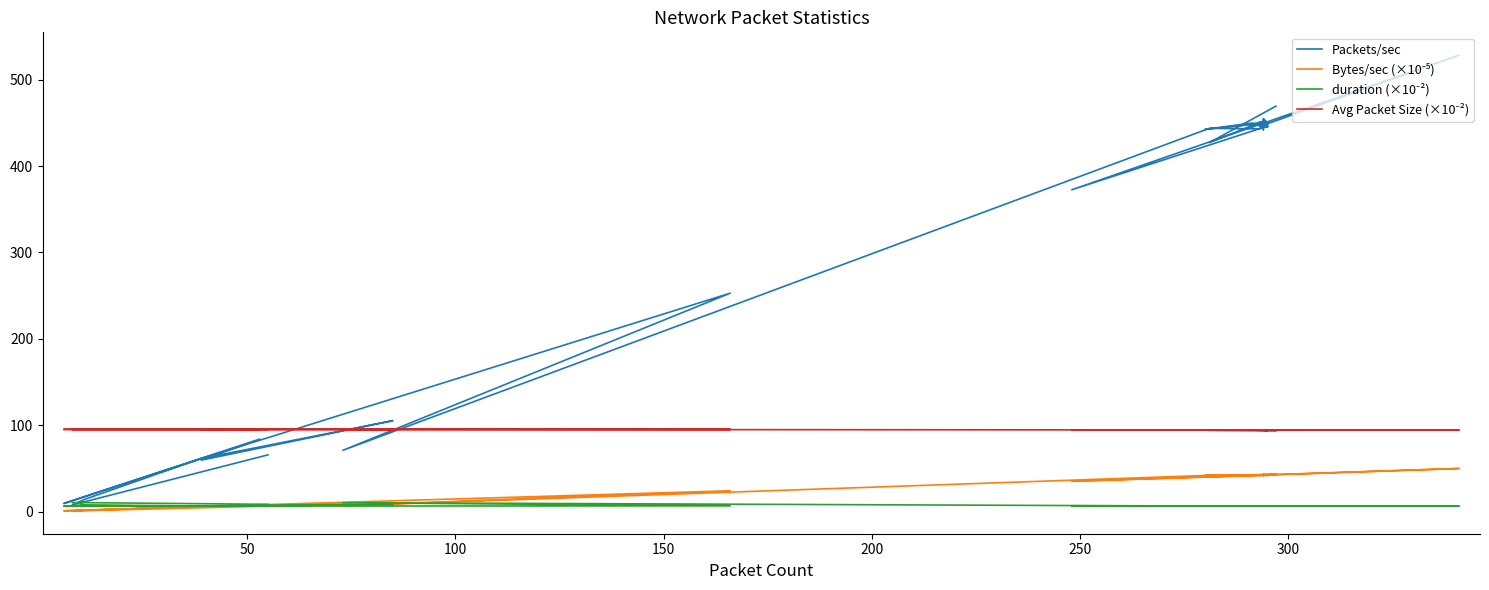

Where is the first local maximum for duration (×10⁻²)?

50